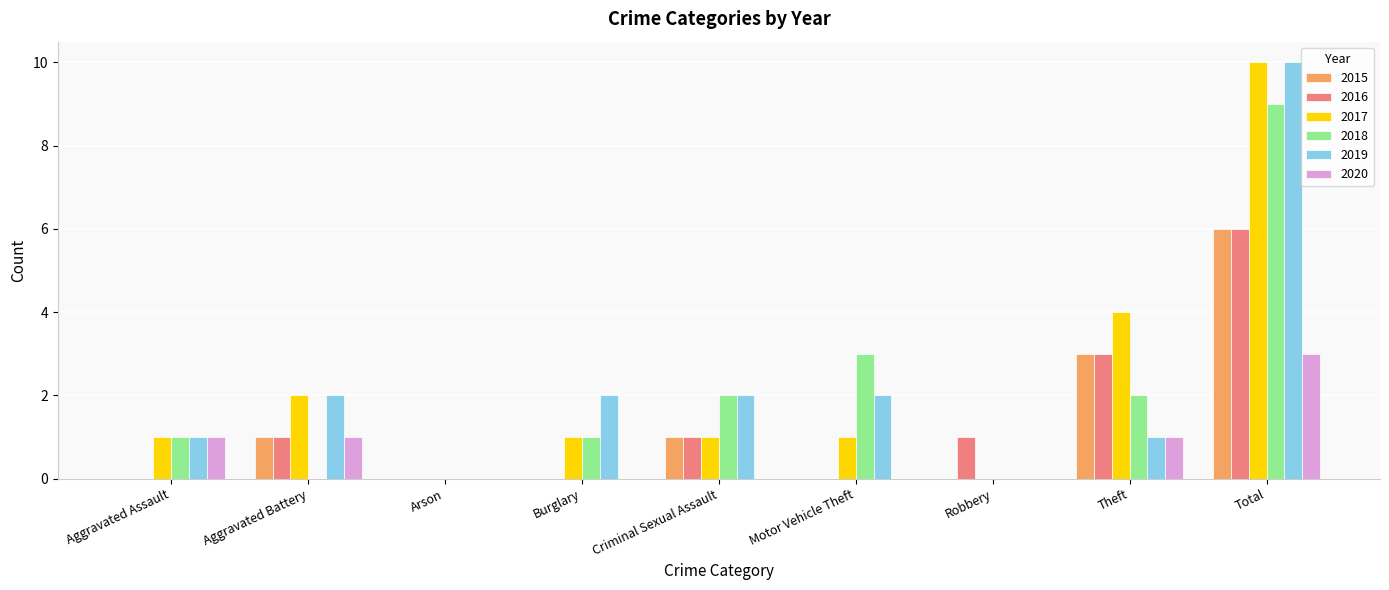

Reading left to right, list all the values displayed in this chart.

2015: 0	1	0	0	1	0	0	3	6
2016: 0	1	0	0	1	0	1	3	6
2017: 1	2	0	1	1	1	0	4	10
2018: 1	0	0	1	2	3	0	2	9
2019: 1	2	0	2	2	2	0	1	10
2020: 1	1	0	0	0	0	0	1	3